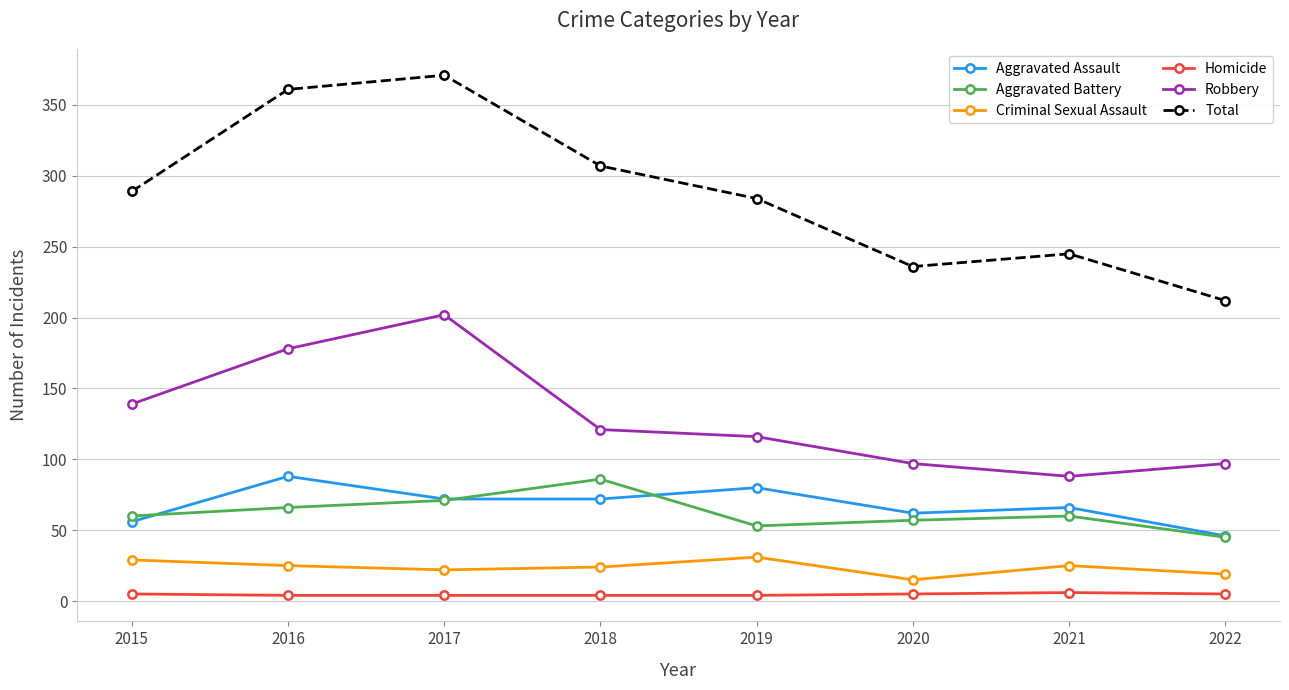

What is the value of the Criminal Sexual Assault point at the 5th from the left?

31